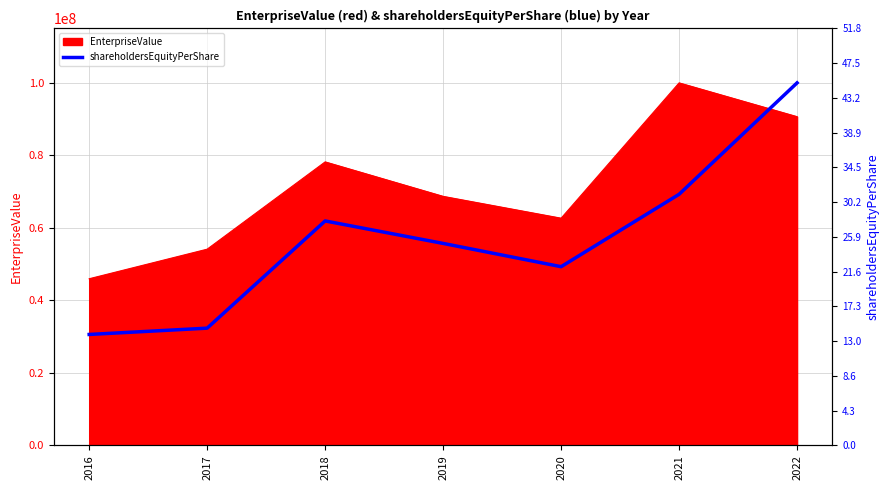

How many lines are shown in the chart?

1